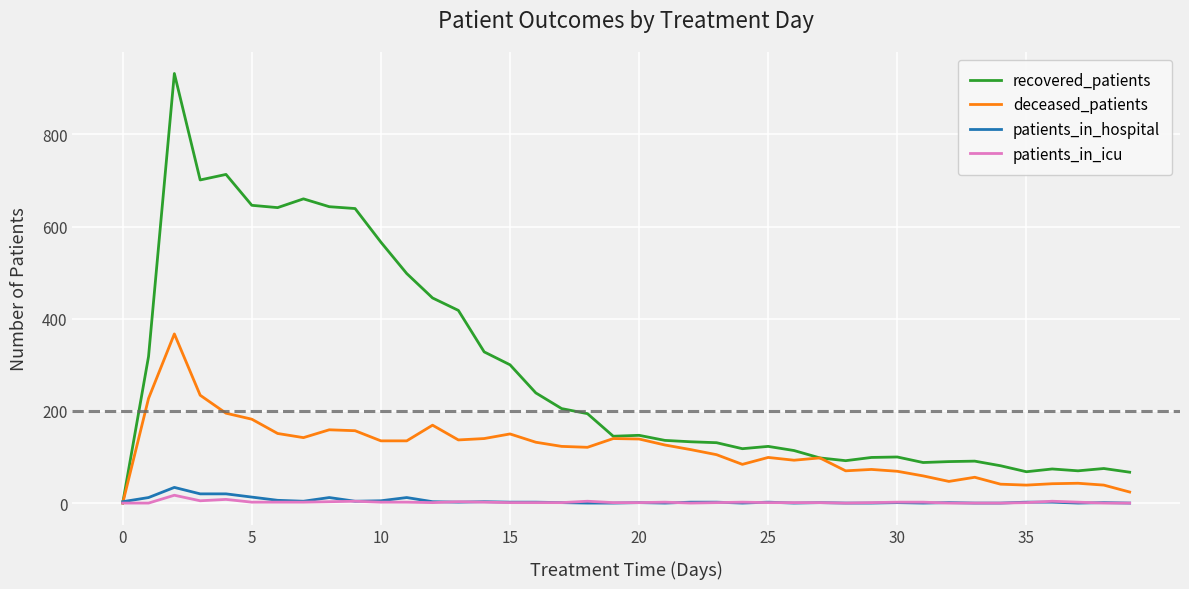

Rank the series by their maximum value, from lowest to highest.

patients_in_icu, patients_in_hospital, deceased_patients, recovered_patients